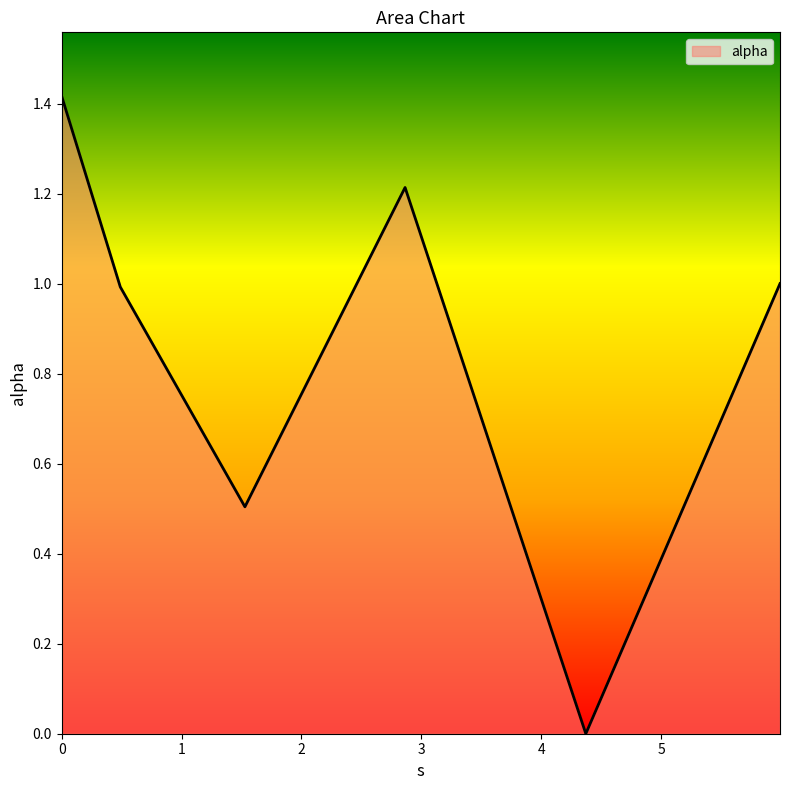

What is the difference between the second highest and second lowest values?

0.7